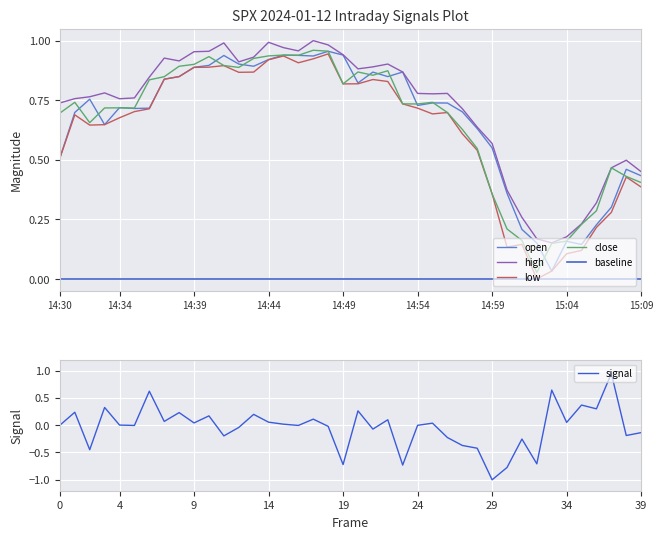

True or false: high has a value of 1.0 at 10.

True